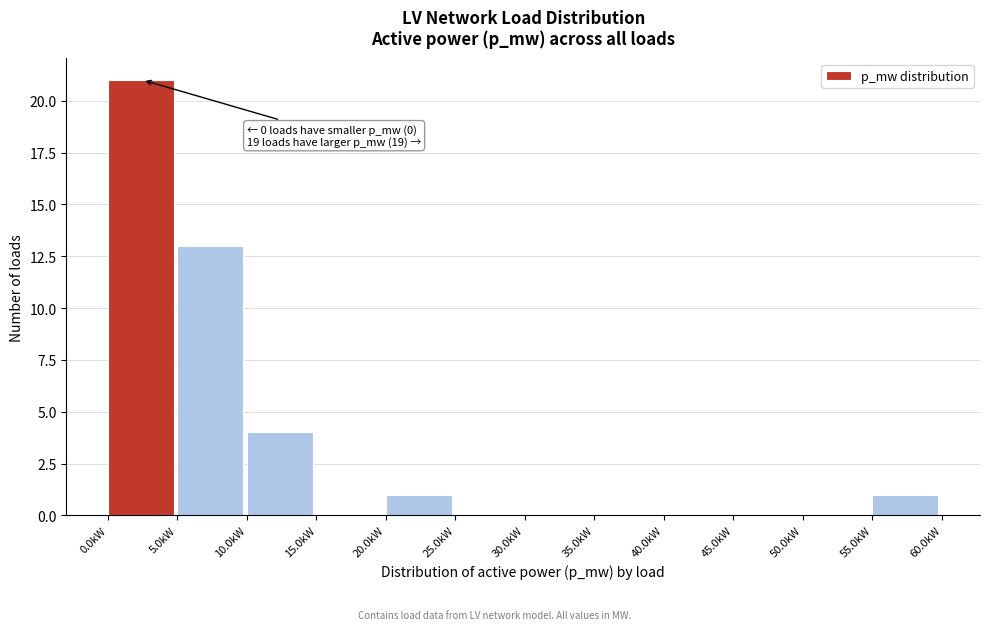

Reading left to right, list all the values displayed in this chart.

0.0kW=21	5.0kW=13	10.0kW=4	15.0kW=0	20.0kW=1	25.0kW=0	30.0kW=0	35.0kW=0	40.0kW=0	45.0kW=0	50.0kW=0	55.0kW=1